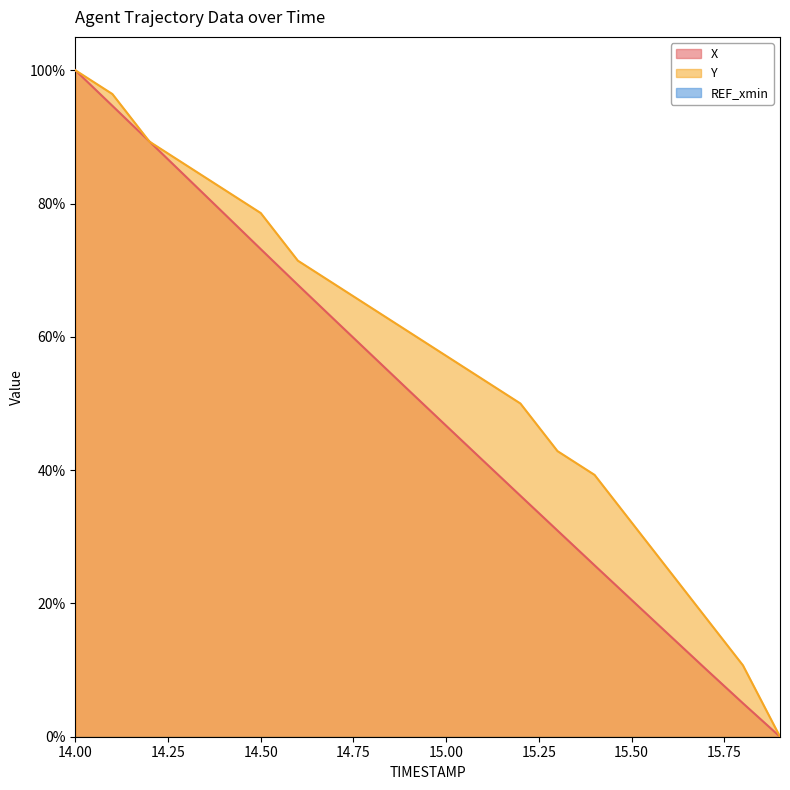

Is the value of Y at 14.2 greater than the value of X at 14.8?

Yes